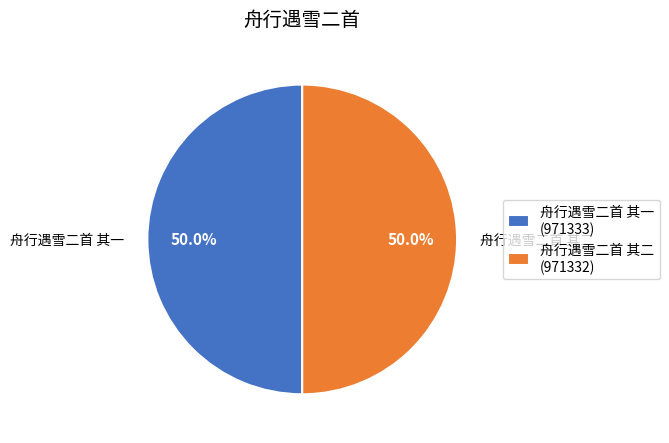

What percentage do 舟行遇雪二首 其一 (971333) and 舟行遇雪二首 其二 (971332) together represent?

100.0%